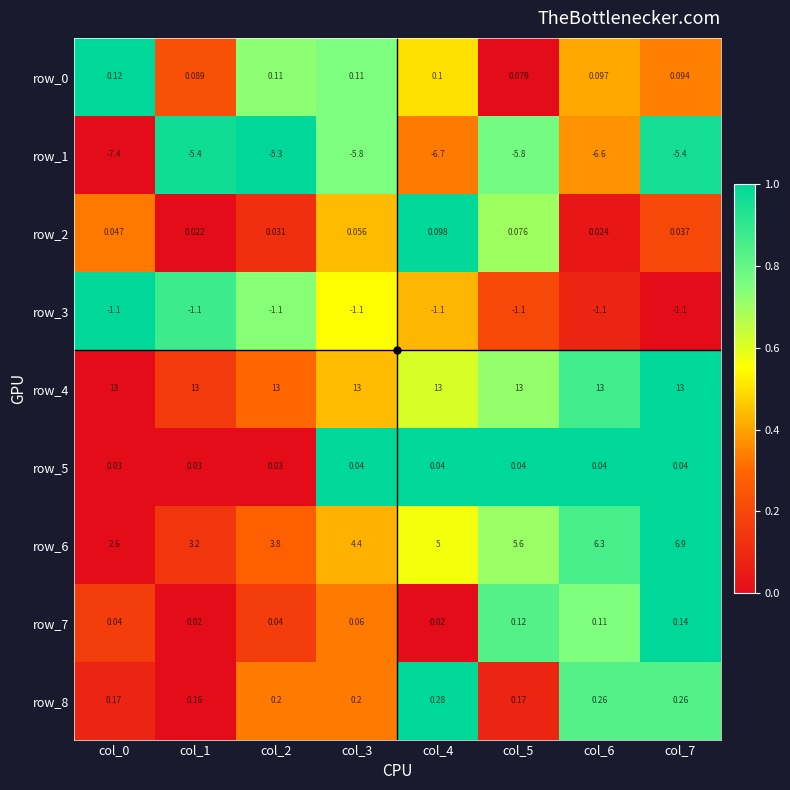

What is the sum of all row_3 values?

-8.8